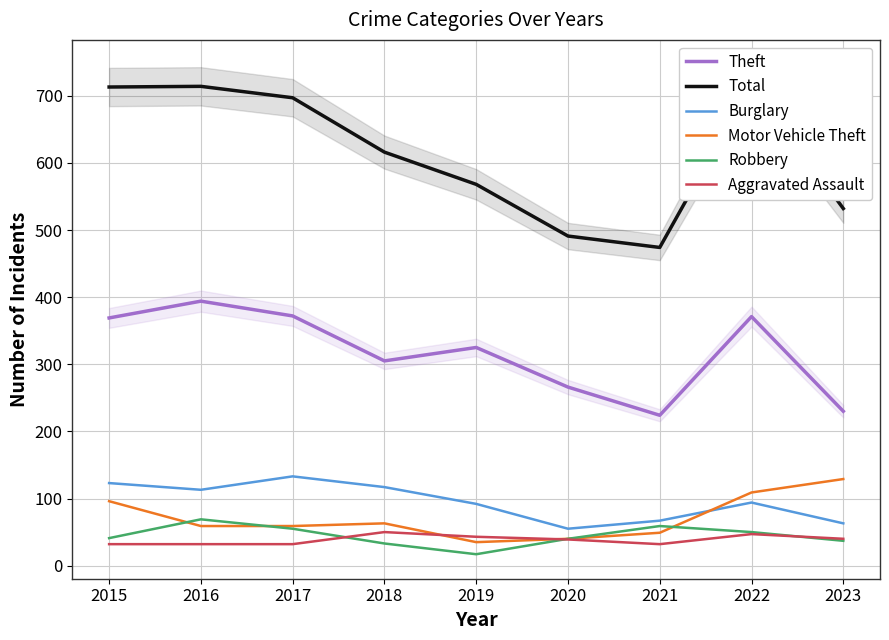

What is the total value across all series at 2020?

931